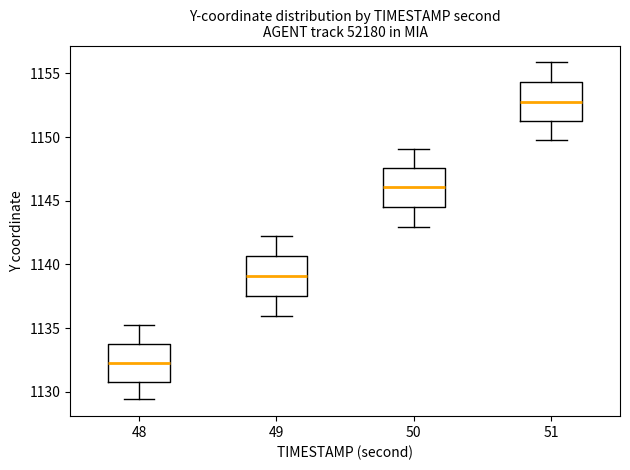

Where does the upper whisker of the box at x = 48 end on the y-axis? The values are not printed on the chart, so give them approximately, as read against the axis.

1135.5